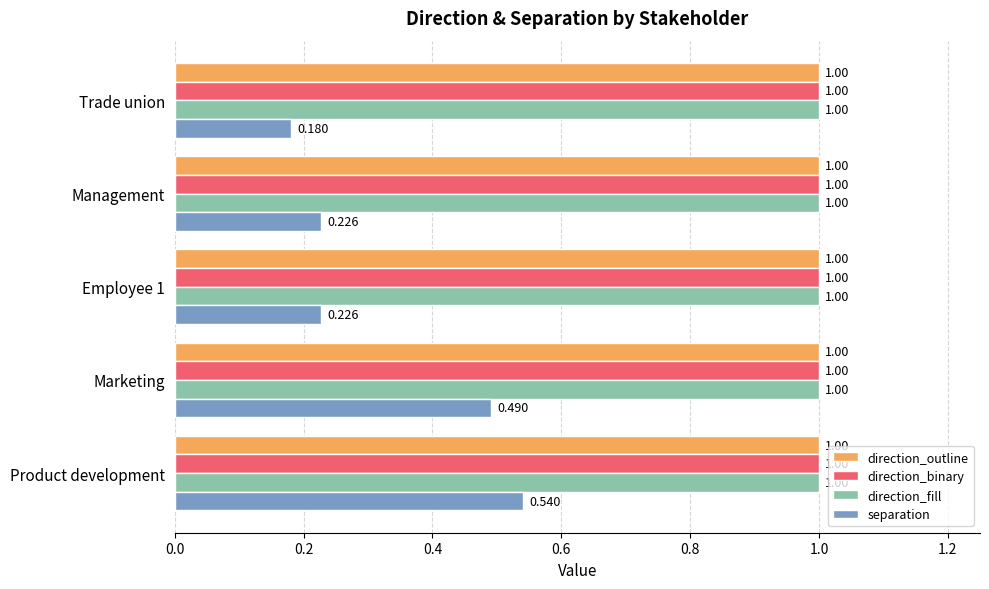

Which series changed the most between Management and Trade union?

separation